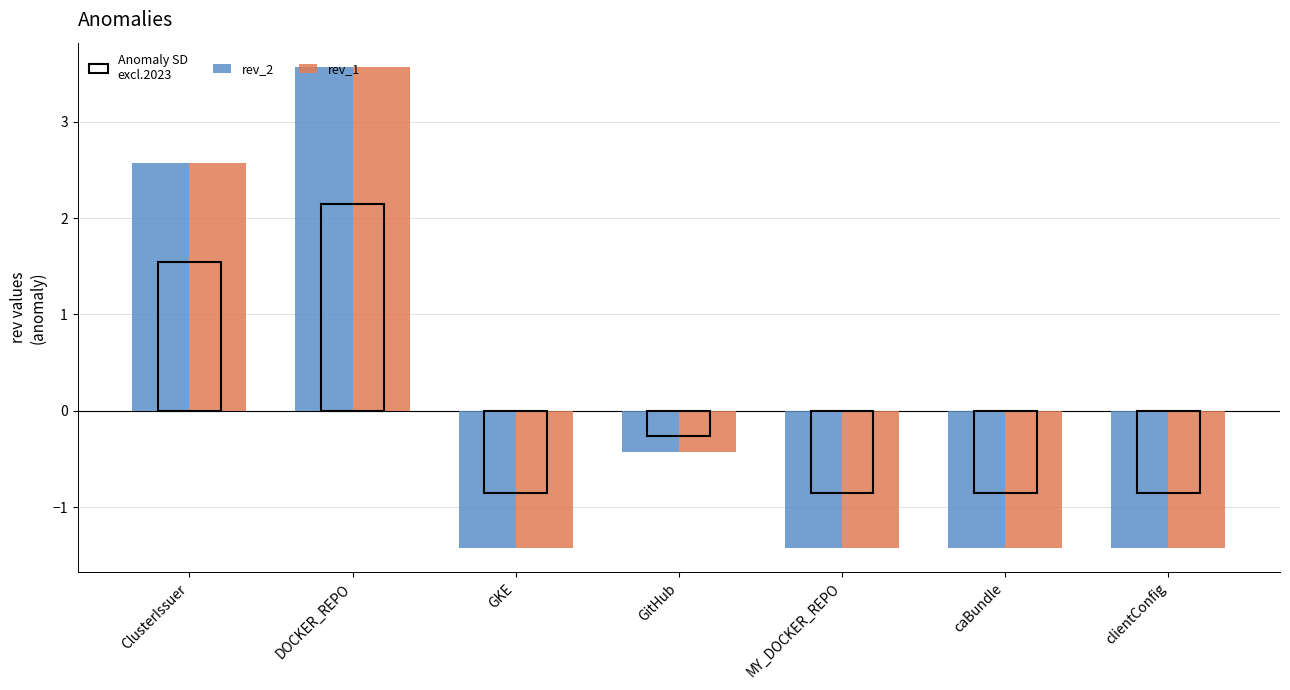

Where does the rev_2 series first go above -1?

ClusterIssuer